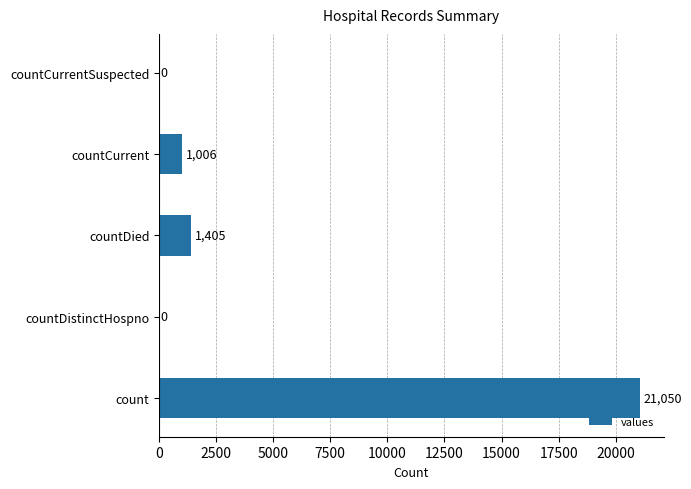

Is it true that the value at countCurrent is 1006?

True